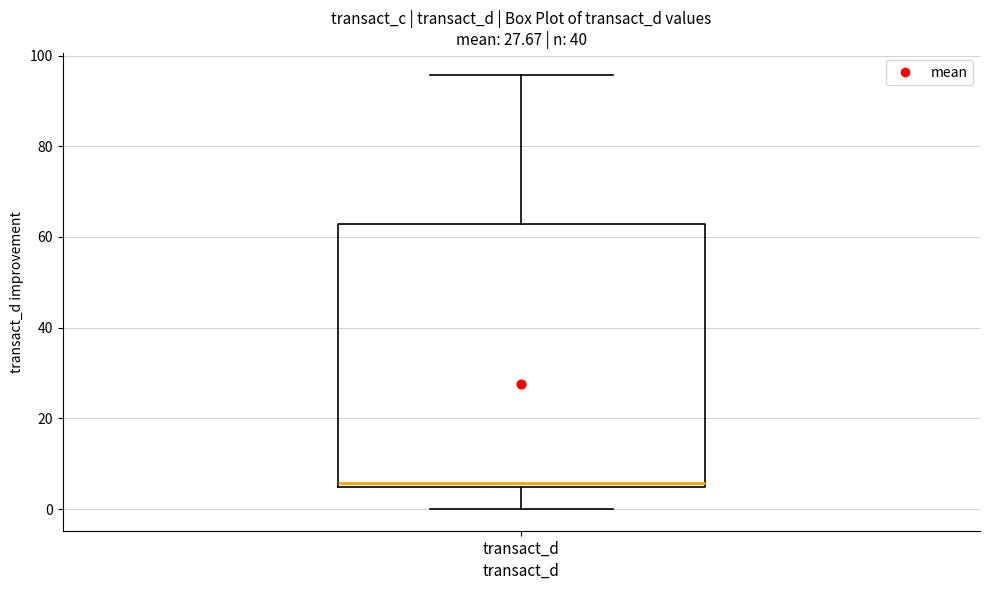

Transcribe this box plot: give where the median line is, the range the box spans, and where the two whiskers end, as read against the y-axis. The values are not printed on the chart, so give them approximately, as read against the axis.

median 6, box 4 to 62, whiskers 0 to 96